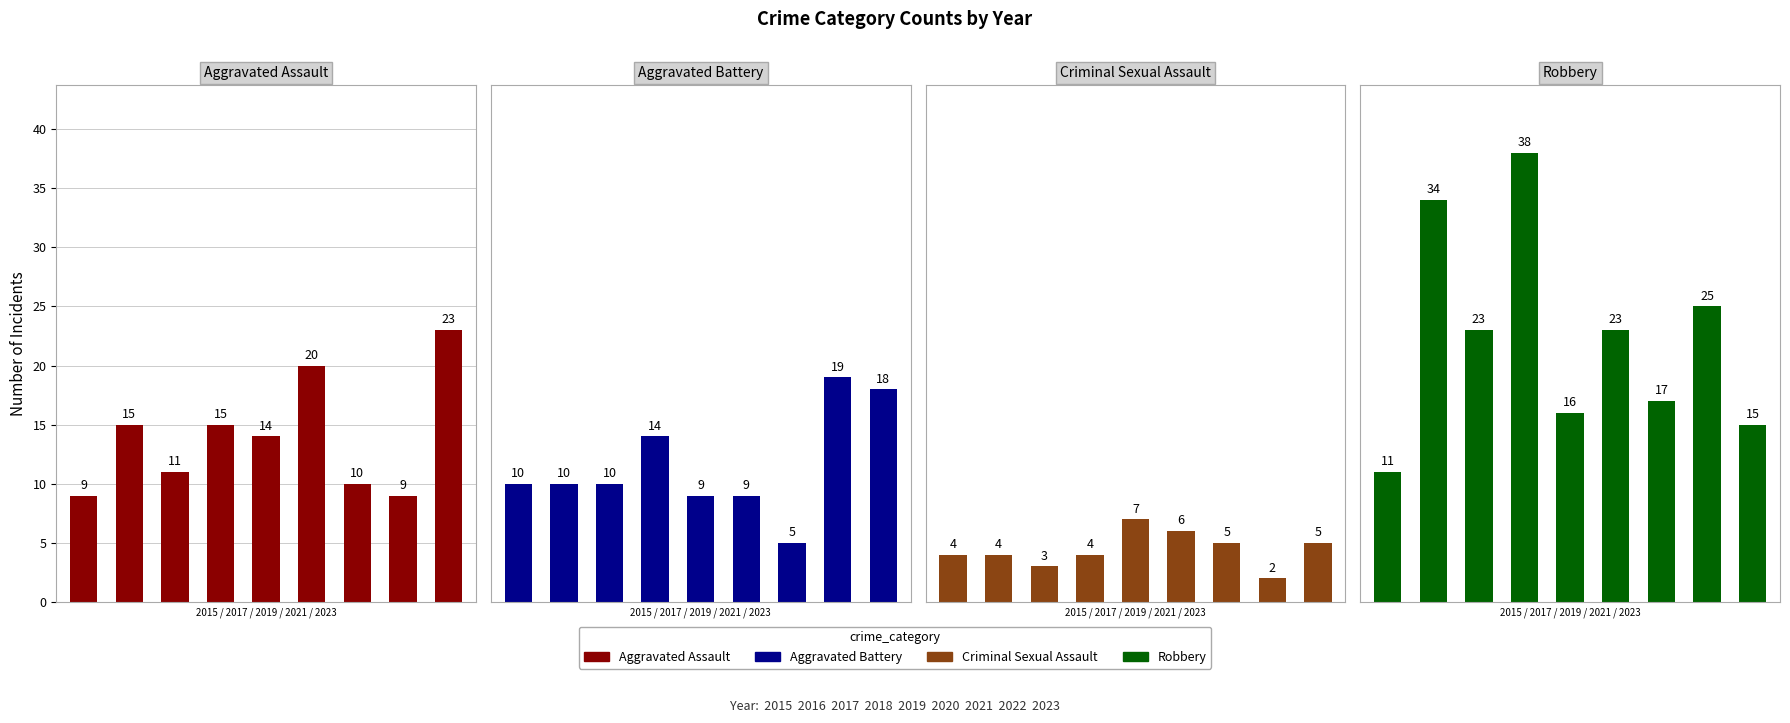

What is the difference between the highest and lowest values at 3?

34